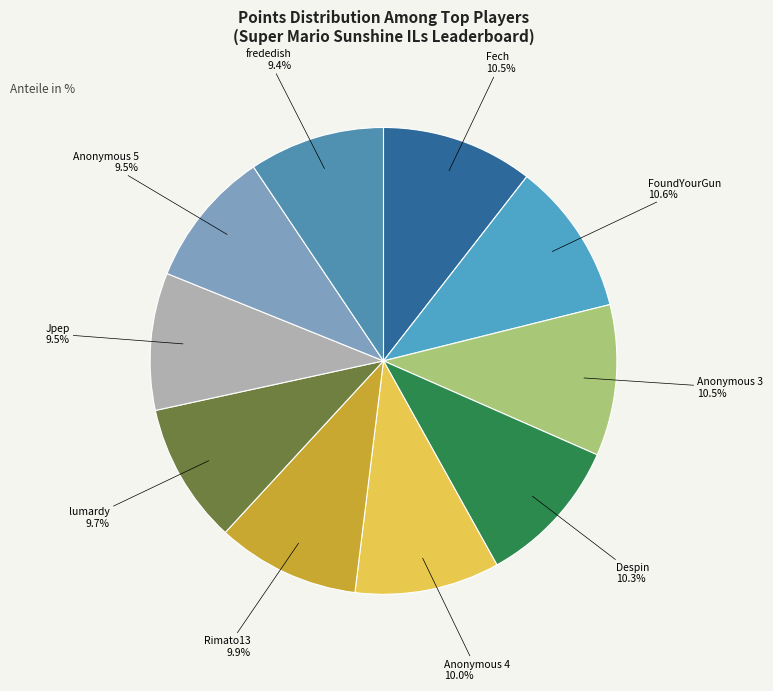

How many slices are in this pie chart?

10